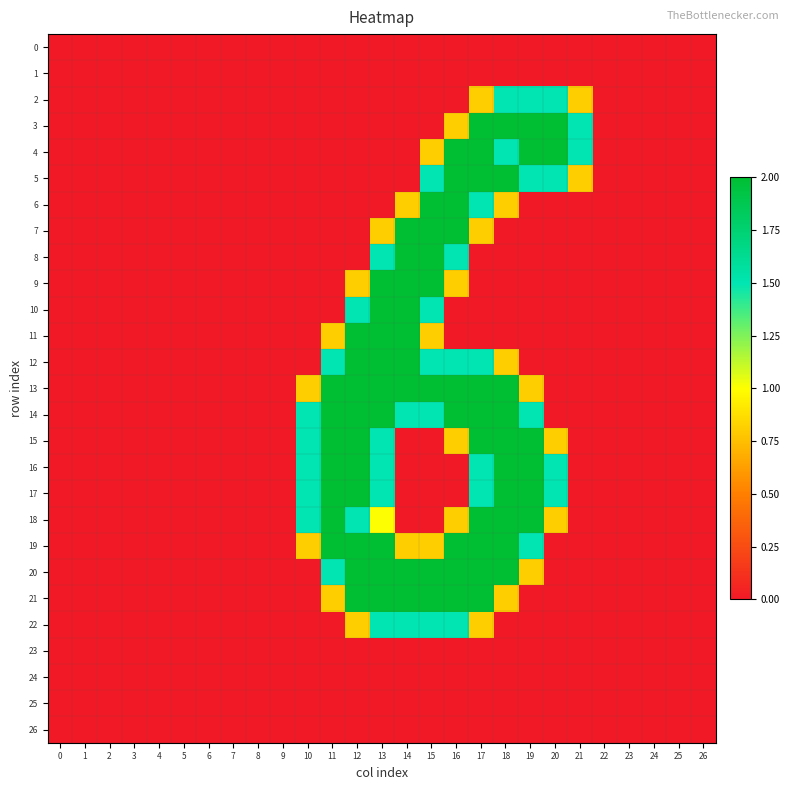

Reading right to left, extract all data points from this chart.

0: 26=0.0	25=0.0	24=0.0	23=0.0	22=0.0	21=0.0	20=0.0	19=0.0	18=0.0	17=0.0	16=0.0	15=0.0	14=0.0	13=0.0	12=0.0	11=0.0	10=0.0	9=0.0	8=0.0	7=0.0	6=0.0	5=0.0	4=0.0	3=0.0	2=0.0	1=0.0	0=0.0
1: 26=0.0	25=0.0	24=0.0	23=0.0	22=0.0	21=0.0	20=0.0	19=0.0	18=0.0	17=0.0	16=0.0	15=0.0	14=0.0	13=0.0	12=0.0	11=0.0	10=0.0	9=0.0	8=0.0	7=0.0	6=0.0	5=0.0	4=0.0	3=0.0	2=0.0	1=0.0	0=0.0
2: 26=0.0	25=0.0	24=0.0	23=0.0	22=0.0	21=0.8	20=1.5	19=1.5	18=1.5	17=0.8	16=0.0	15=0.0	14=0.0	13=0.0	12=0.0	11=0.0	10=0.0	9=0.0	8=0.0	7=0.0	6=0.0	5=0.0	4=0.0	3=0.0	2=0.0	1=0.0	0=0.0
3: 26=0.0	25=0.0	24=0.0	23=0.0	22=0.0	21=1.5	20=2.0	19=2.0	18=2.0	17=2.0	16=0.8	15=0.0	14=0.0	13=0.0	12=0.0	11=0.0	10=0.0	9=0.0	8=0.0	7=0.0	6=0.0	5=0.0	4=0.0	3=0.0	2=0.0	1=0.0	0=0.0
4: 26=0.0	25=0.0	24=0.0	23=0.0	22=0.0	21=1.5	20=2.0	19=2.0	18=1.5	17=2.0	16=2.0	15=0.8	14=0.0	13=0.0	12=0.0	11=0.0	10=0.0	9=0.0	8=0.0	7=0.0	6=0.0	5=0.0	4=0.0	3=0.0	2=0.0	1=0.0	0=0.0
5: 26=0.0	25=0.0	24=0.0	23=0.0	22=0.0	21=0.8	20=1.5	19=1.5	18=2.0	17=2.0	16=2.0	15=1.5	14=0.0	13=0.0	12=0.0	11=0.0	10=0.0	9=0.0	8=0.0	7=0.0	6=0.0	5=0.0	4=0.0	3=0.0	2=0.0	1=0.0	0=0.0
6: 26=0.0	25=0.0	24=0.0	23=0.0	22=0.0	21=0.0	20=0.0	19=0.0	18=0.8	17=1.5	16=2.0	15=2.0	14=0.8	13=0.0	12=0.0	11=0.0	10=0.0	9=0.0	8=0.0	7=0.0	6=0.0	5=0.0	4=0.0	3=0.0	2=0.0	1=0.0	0=0.0
7: 26=0.0	25=0.0	24=0.0	23=0.0	22=0.0	21=0.0	20=0.0	19=0.0	18=0.0	17=0.8	16=2.0	15=2.0	14=2.0	13=0.8	12=0.0	11=0.0	10=0.0	9=0.0	8=0.0	7=0.0	6=0.0	5=0.0	4=0.0	3=0.0	2=0.0	1=0.0	0=0.0
8: 26=0.0	25=0.0	24=0.0	23=0.0	22=0.0	21=0.0	20=0.0	19=0.0	18=0.0	17=0.0	16=1.5	15=2.0	14=2.0	13=1.5	12=0.0	11=0.0	10=0.0	9=0.0	8=0.0	7=0.0	6=0.0	5=0.0	4=0.0	3=0.0	2=0.0	1=0.0	0=0.0
9: 26=0.0	25=0.0	24=0.0	23=0.0	22=0.0	21=0.0	20=0.0	19=0.0	18=0.0	17=0.0	16=0.8	15=2.0	14=2.0	13=2.0	12=0.8	11=0.0	10=0.0	9=0.0	8=0.0	7=0.0	6=0.0	5=0.0	4=0.0	3=0.0	2=0.0	1=0.0	0=0.0
10: 26=0.0	25=0.0	24=0.0	23=0.0	22=0.0	21=0.0	20=0.0	19=0.0	18=0.0	17=0.0	16=0.0	15=1.5	14=2.0	13=2.0	12=1.5	11=0.0	10=0.0	9=0.0	8=0.0	7=0.0	6=0.0	5=0.0	4=0.0	3=0.0	2=0.0	1=0.0	0=0.0
11: 26=0.0	25=0.0	24=0.0	23=0.0	22=0.0	21=0.0	20=0.0	19=0.0	18=0.0	17=0.0	16=0.0	15=0.8	14=2.0	13=2.0	12=2.0	11=0.8	10=0.0	9=0.0	8=0.0	7=0.0	6=0.0	5=0.0	4=0.0	3=0.0	2=0.0	1=0.0	0=0.0
12: 26=0.0	25=0.0	24=0.0	23=0.0	22=0.0	21=0.0	20=0.0	19=0.0	18=0.8	17=1.5	16=1.5	15=1.5	14=2.0	13=2.0	12=2.0	11=1.5	10=0.0	9=0.0	8=0.0	7=0.0	6=0.0	5=0.0	4=0.0	3=0.0	2=0.0	1=0.0	0=0.0
13: 26=0.0	25=0.0	24=0.0	23=0.0	22=0.0	21=0.0	20=0.0	19=0.8	18=2.0	17=2.0	16=2.0	15=2.0	14=2.0	13=2.0	12=2.0	11=2.0	10=0.8	9=0.0	8=0.0	7=0.0	6=0.0	5=0.0	4=0.0	3=0.0	2=0.0	1=0.0	0=0.0
14: 26=0.0	25=0.0	24=0.0	23=0.0	22=0.0	21=0.0	20=0.0	19=1.5	18=2.0	17=2.0	16=2.0	15=1.5	14=1.5	13=2.0	12=2.0	11=2.0	10=1.5	9=0.0	8=0.0	7=0.0	6=0.0	5=0.0	4=0.0	3=0.0	2=0.0	1=0.0	0=0.0
15: 26=0.0	25=0.0	24=0.0	23=0.0	22=0.0	21=0.0	20=0.8	19=2.0	18=2.0	17=2.0	16=0.8	15=0.0	14=0.0	13=1.5	12=2.0	11=2.0	10=1.5	9=0.0	8=0.0	7=0.0	6=0.0	5=0.0	4=0.0	3=0.0	2=0.0	1=0.0	0=0.0
16: 26=0.0	25=0.0	24=0.0	23=0.0	22=0.0	21=0.0	20=1.5	19=2.0	18=2.0	17=1.5	16=0.0	15=0.0	14=0.0	13=1.5	12=2.0	11=2.0	10=1.5	9=0.0	8=0.0	7=0.0	6=0.0	5=0.0	4=0.0	3=0.0	2=0.0	1=0.0	0=0.0
17: 26=0.0	25=0.0	24=0.0	23=0.0	22=0.0	21=0.0	20=1.5	19=2.0	18=2.0	17=1.5	16=0.0	15=0.0	14=0.0	13=1.5	12=2.0	11=2.0	10=1.5	9=0.0	8=0.0	7=0.0	6=0.0	5=0.0	4=0.0	3=0.0	2=0.0	1=0.0	0=0.0
18: 26=0.0	25=0.0	24=0.0	23=0.0	22=0.0	21=0.0	20=0.8	19=2.0	18=2.0	17=2.0	16=0.8	15=0.0	14=0.0	13=1.0	12=1.5	11=2.0	10=1.5	9=0.0	8=0.0	7=0.0	6=0.0	5=0.0	4=0.0	3=0.0	2=0.0	1=0.0	0=0.0
19: 26=0.0	25=0.0	24=0.0	23=0.0	22=0.0	21=0.0	20=0.0	19=1.5	18=2.0	17=2.0	16=2.0	15=0.8	14=0.8	13=2.0	12=2.0	11=2.0	10=0.8	9=0.0	8=0.0	7=0.0	6=0.0	5=0.0	4=0.0	3=0.0	2=0.0	1=0.0	0=0.0
20: 26=0.0	25=0.0	24=0.0	23=0.0	22=0.0	21=0.0	20=0.0	19=0.8	18=2.0	17=2.0	16=2.0	15=2.0	14=2.0	13=2.0	12=2.0	11=1.5	10=0.0	9=0.0	8=0.0	7=0.0	6=0.0	5=0.0	4=0.0	3=0.0	2=0.0	1=0.0	0=0.0
21: 26=0.0	25=0.0	24=0.0	23=0.0	22=0.0	21=0.0	20=0.0	19=0.0	18=0.8	17=2.0	16=2.0	15=2.0	14=2.0	13=2.0	12=2.0	11=0.8	10=0.0	9=0.0	8=0.0	7=0.0	6=0.0	5=0.0	4=0.0	3=0.0	2=0.0	1=0.0	0=0.0
22: 26=0.0	25=0.0	24=0.0	23=0.0	22=0.0	21=0.0	20=0.0	19=0.0	18=0.0	17=0.8	16=1.5	15=1.5	14=1.5	13=1.5	12=0.8	11=0.0	10=0.0	9=0.0	8=0.0	7=0.0	6=0.0	5=0.0	4=0.0	3=0.0	2=0.0	1=0.0	0=0.0
23: 26=0.0	25=0.0	24=0.0	23=0.0	22=0.0	21=0.0	20=0.0	19=0.0	18=0.0	17=0.0	16=0.0	15=0.0	14=0.0	13=0.0	12=0.0	11=0.0	10=0.0	9=0.0	8=0.0	7=0.0	6=0.0	5=0.0	4=0.0	3=0.0	2=0.0	1=0.0	0=0.0
24: 26=0.0	25=0.0	24=0.0	23=0.0	22=0.0	21=0.0	20=0.0	19=0.0	18=0.0	17=0.0	16=0.0	15=0.0	14=0.0	13=0.0	12=0.0	11=0.0	10=0.0	9=0.0	8=0.0	7=0.0	6=0.0	5=0.0	4=0.0	3=0.0	2=0.0	1=0.0	0=0.0
25: 26=0.0	25=0.0	24=0.0	23=0.0	22=0.0	21=0.0	20=0.0	19=0.0	18=0.0	17=0.0	16=0.0	15=0.0	14=0.0	13=0.0	12=0.0	11=0.0	10=0.0	9=0.0	8=0.0	7=0.0	6=0.0	5=0.0	4=0.0	3=0.0	2=0.0	1=0.0	0=0.0
26: 26=0.0	25=0.0	24=0.0	23=0.0	22=0.0	21=0.0	20=0.0	19=0.0	18=0.0	17=0.0	16=0.0	15=0.0	14=0.0	13=0.0	12=0.0	11=0.0	10=0.0	9=0.0	8=0.0	7=0.0	6=0.0	5=0.0	4=0.0	3=0.0	2=0.0	1=0.0	0=0.0